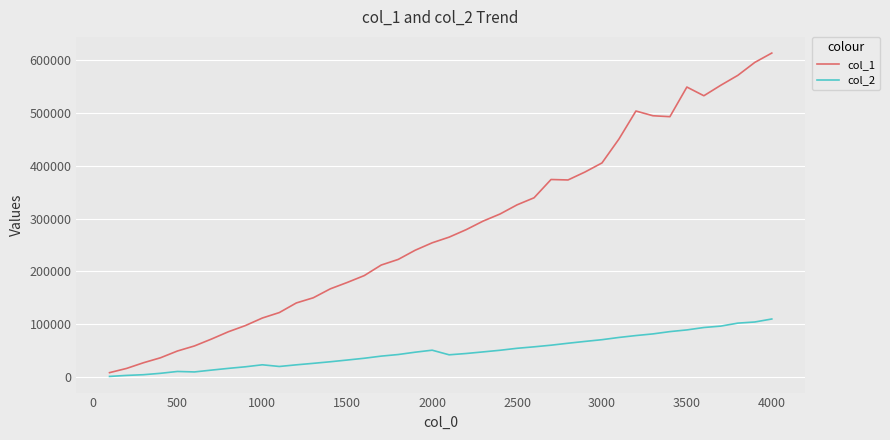

Which series has the widest spread of values?

col_1